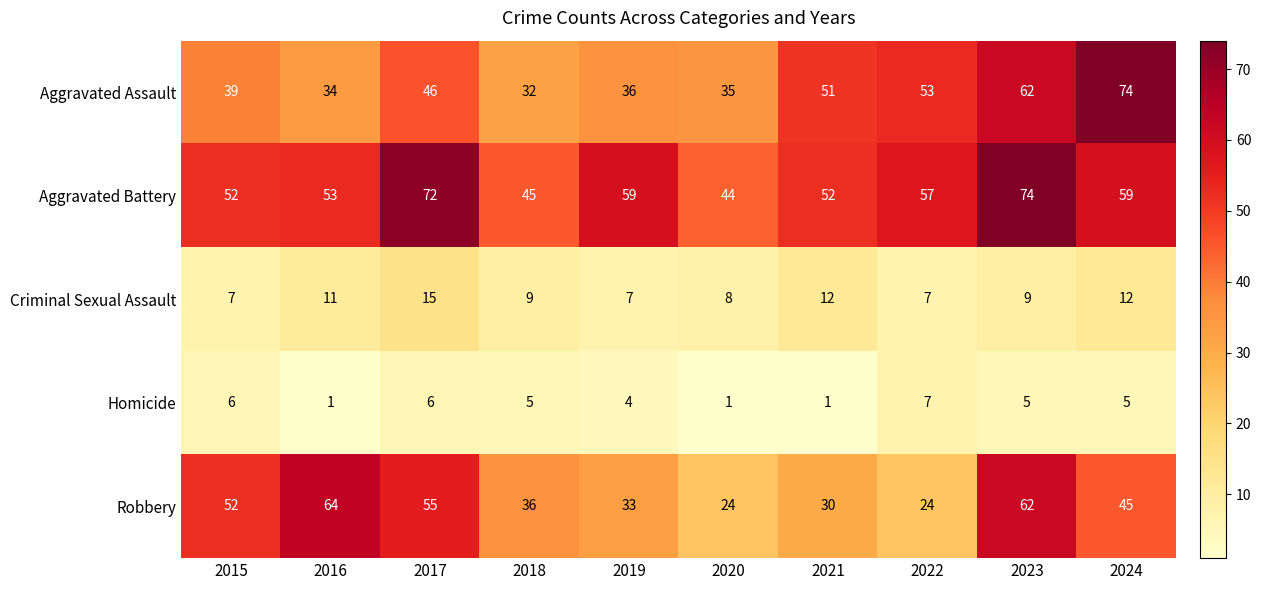

Where is Homicide nearest to the value 4?

2019